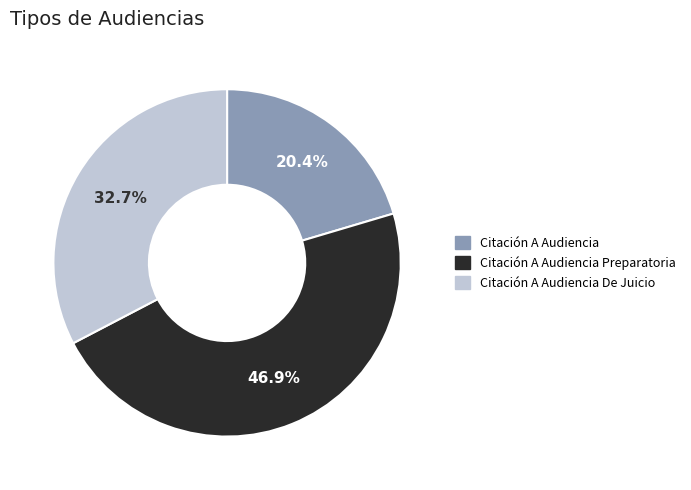

To the nearest percent, what percentage of the pie is Citación A Audiencia Preparatoria?

47%